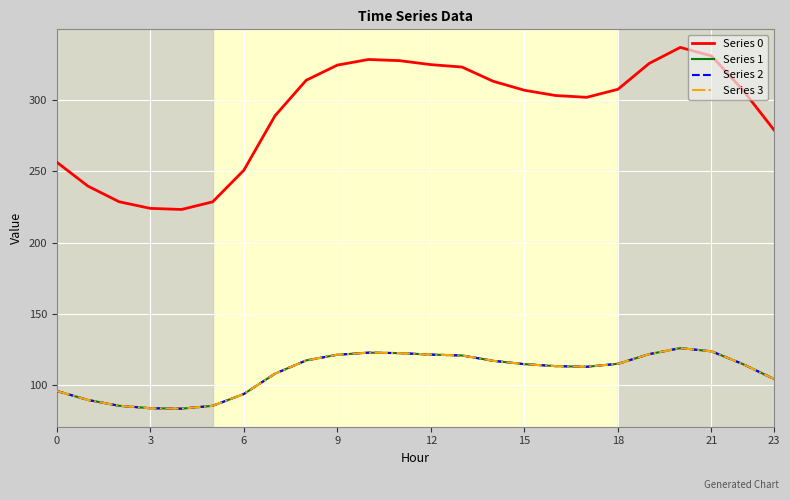

Is this an area chart (filled region under the line)?

No